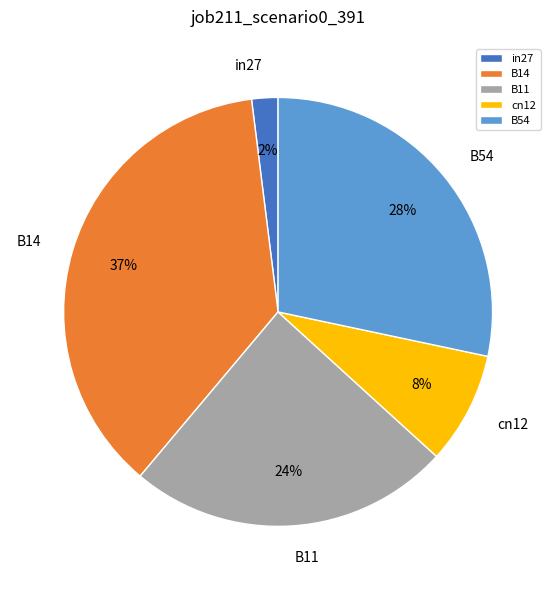

To the nearest percent, what percentage of the pie is B14?

37%